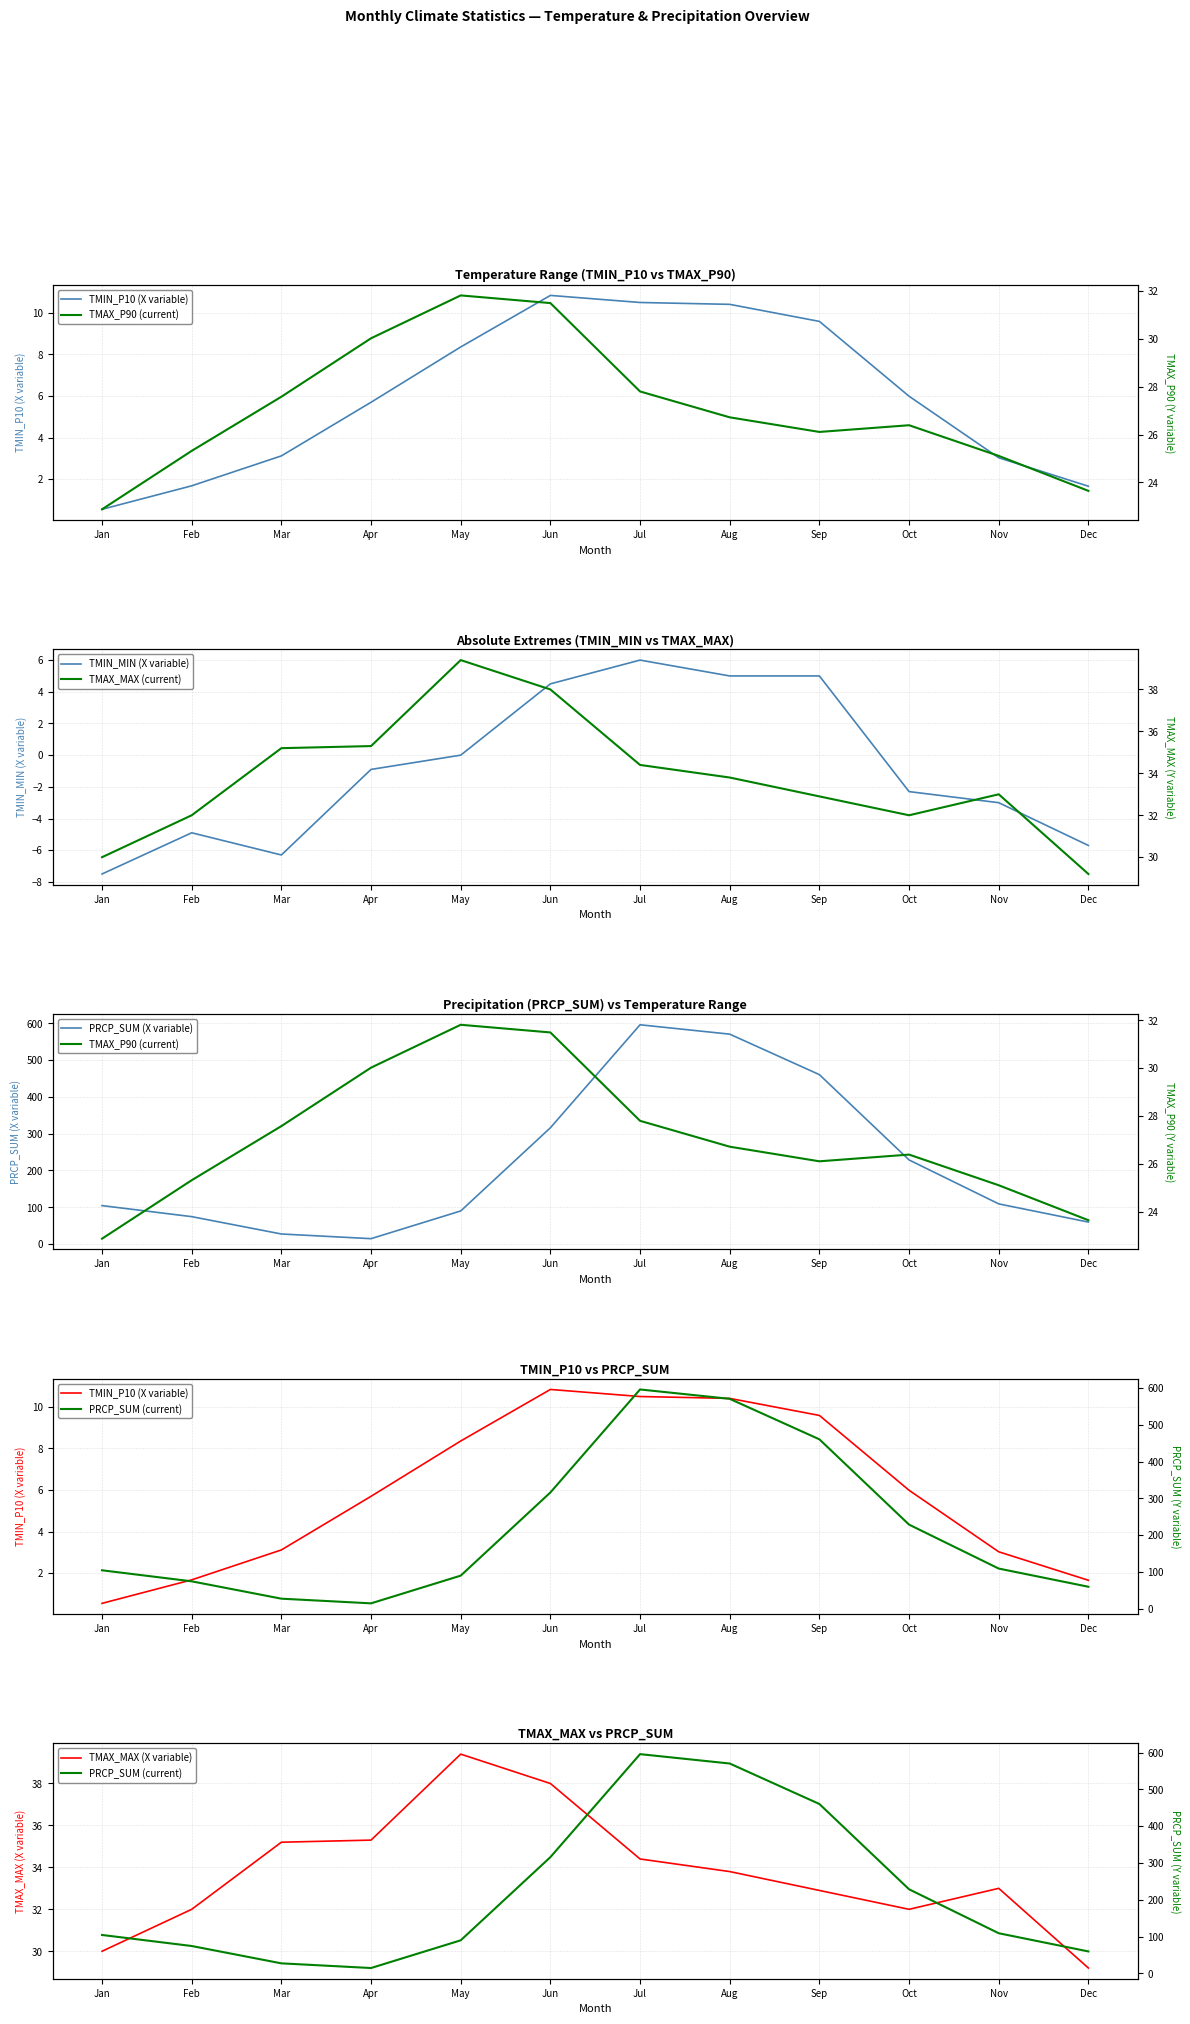

What is the value of the PRCP_SUM point at the 9th from the left?

460.3